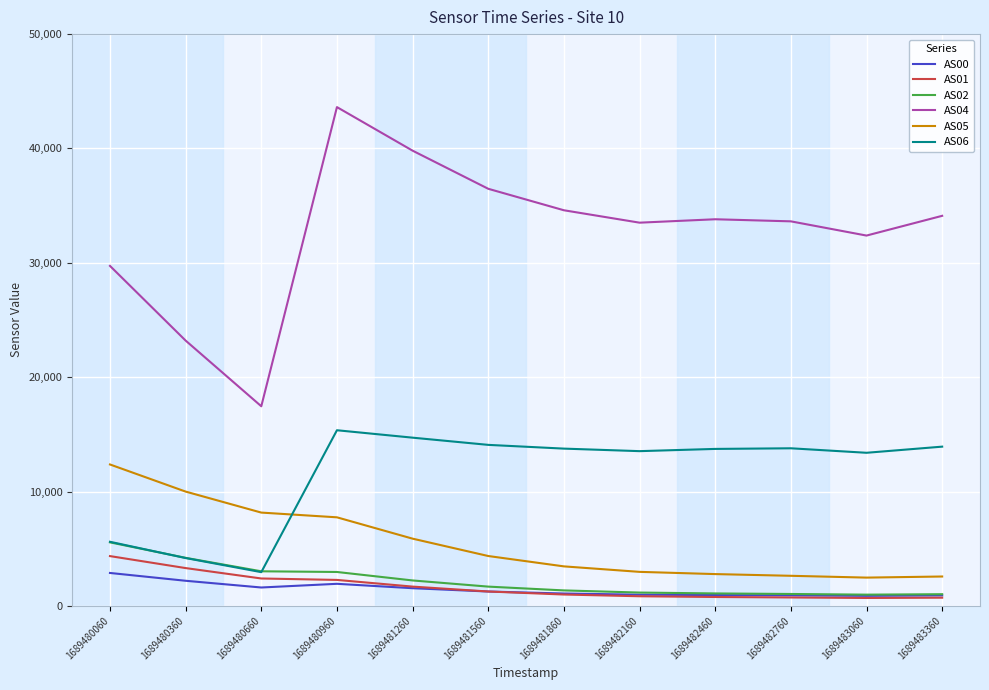

Which series has the widest spread of values?

AS04